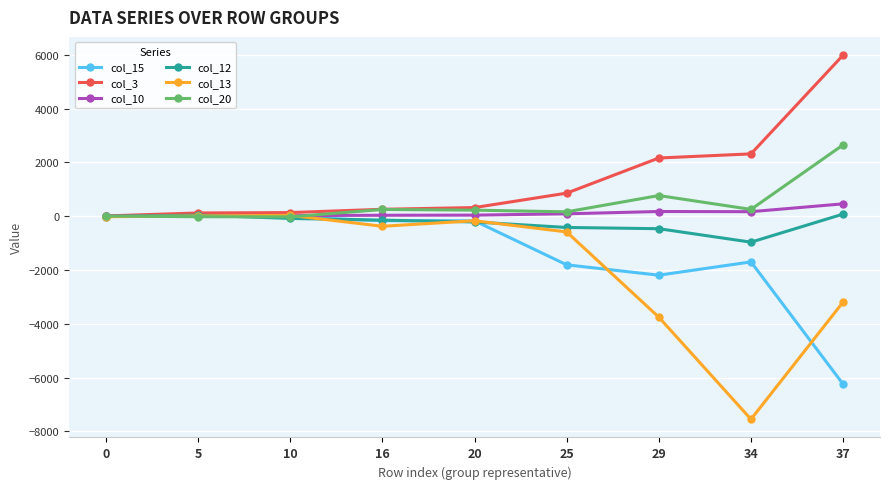

The value of col_20 at 37 is 3592.7. True or false?

False